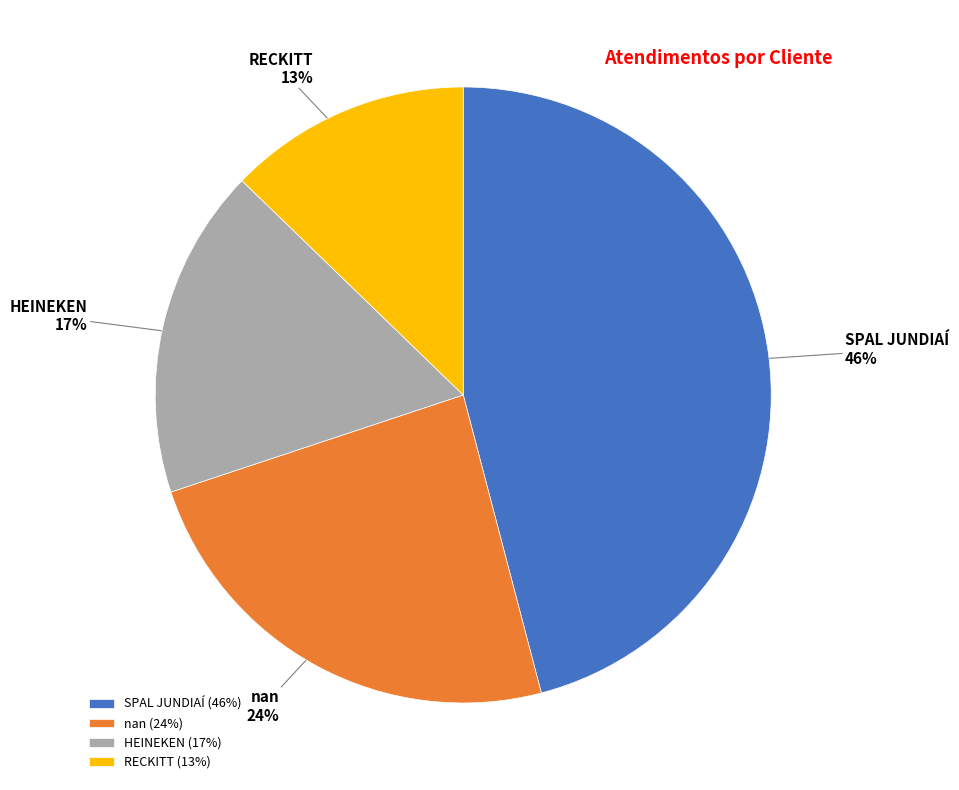

How many slices are in this pie chart?

4